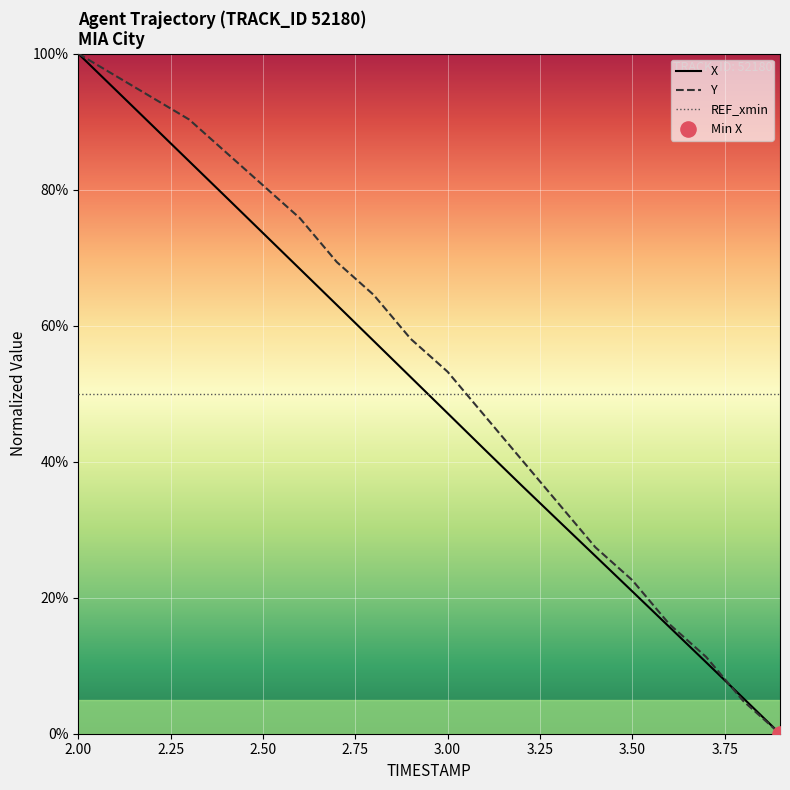

After their last crossing, which series has the higher values: X or REF_xmin?

REF_xmin